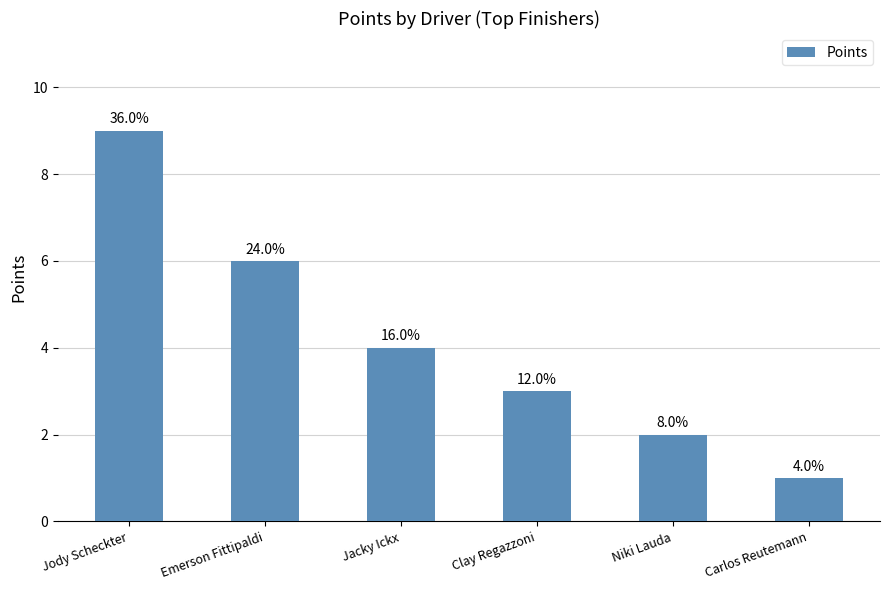

Reading left to right, extract all data points from this chart.

Jody Scheckter=9	Emerson Fittipaldi=6	Jacky Ickx=4	Clay Regazzoni=3	Niki Lauda=2	Carlos Reutemann=1